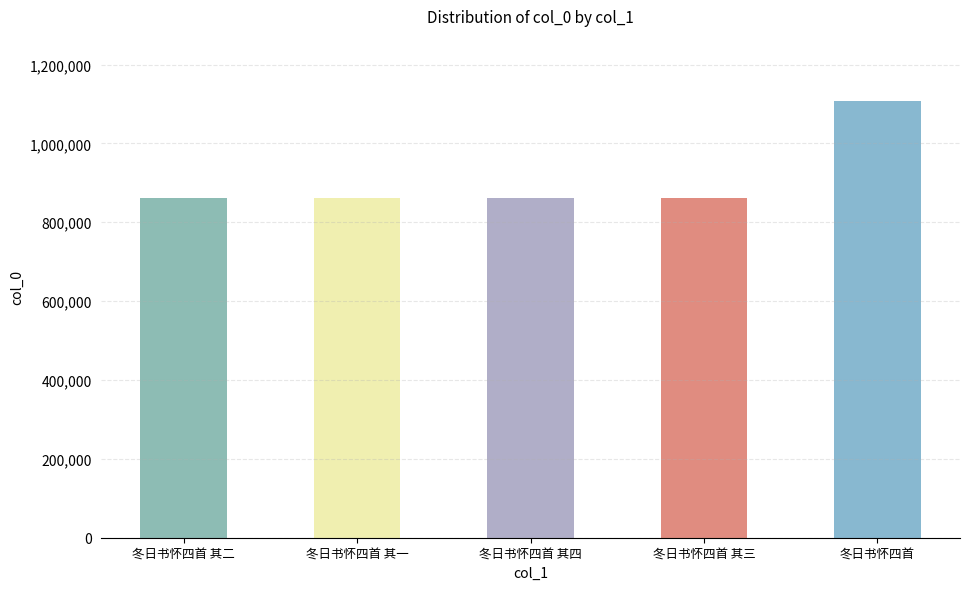

Read the value at 冬日书怀四首 其二.

861516